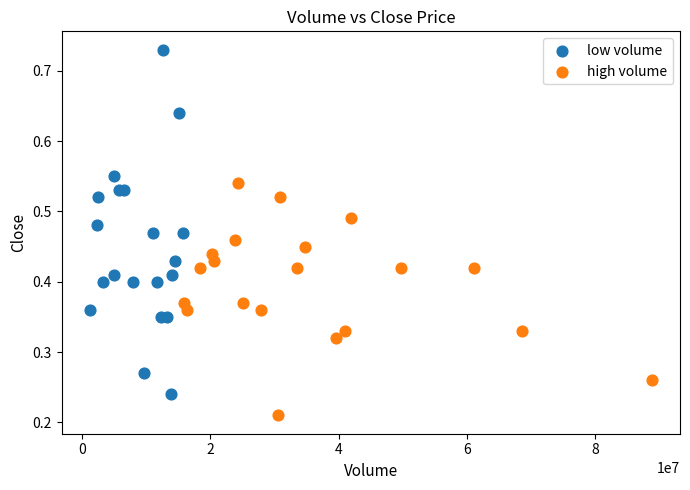

Which series contains the highest Y value?

low volume